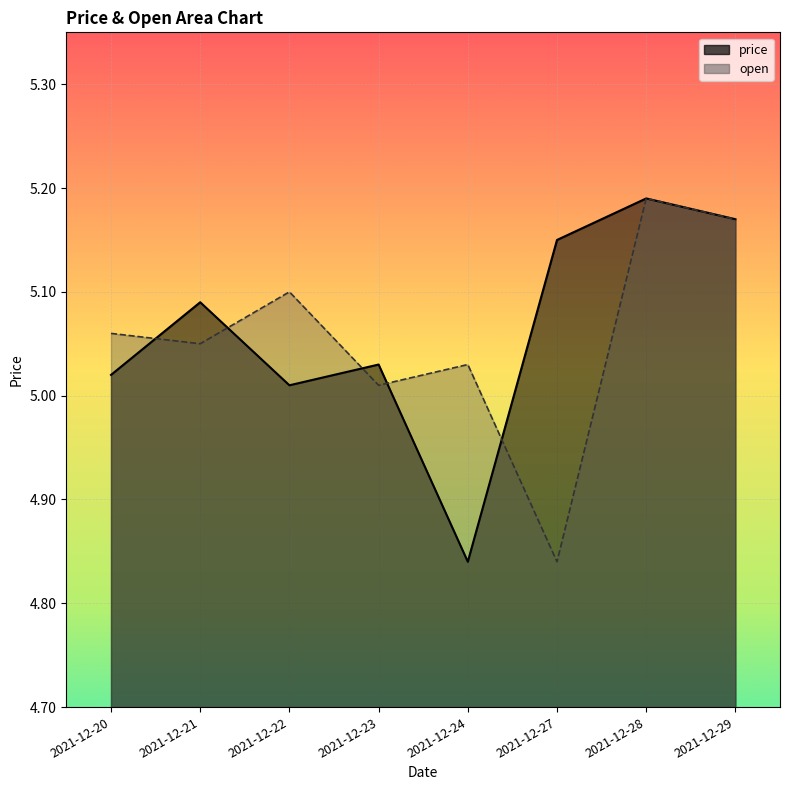

Where is the first local maximum for price?

2021-12-21